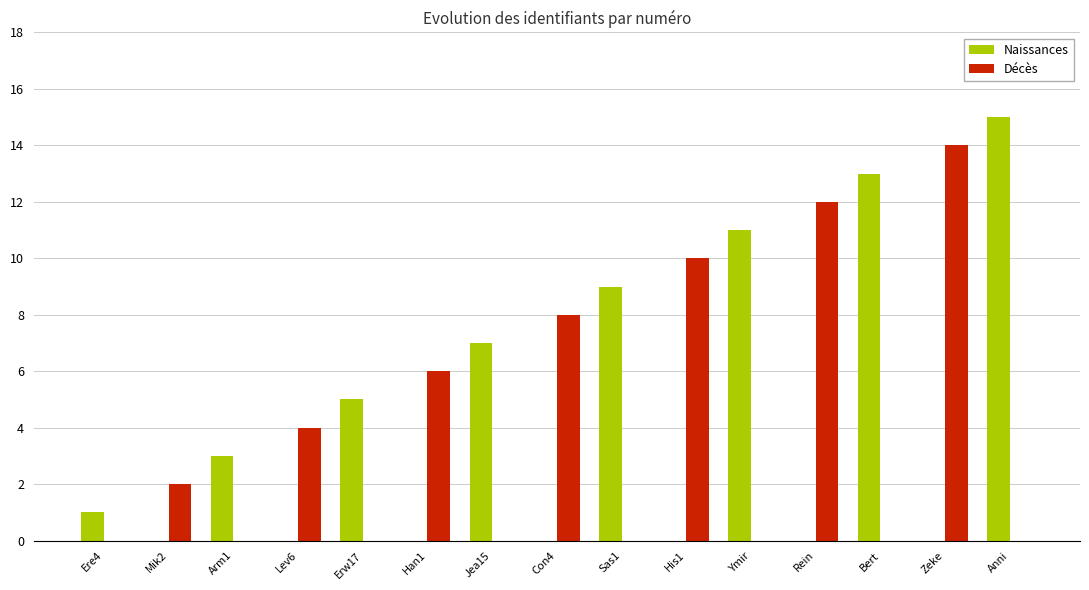

Between Lev6 and Con4, which series saw the biggest shift?

Décès